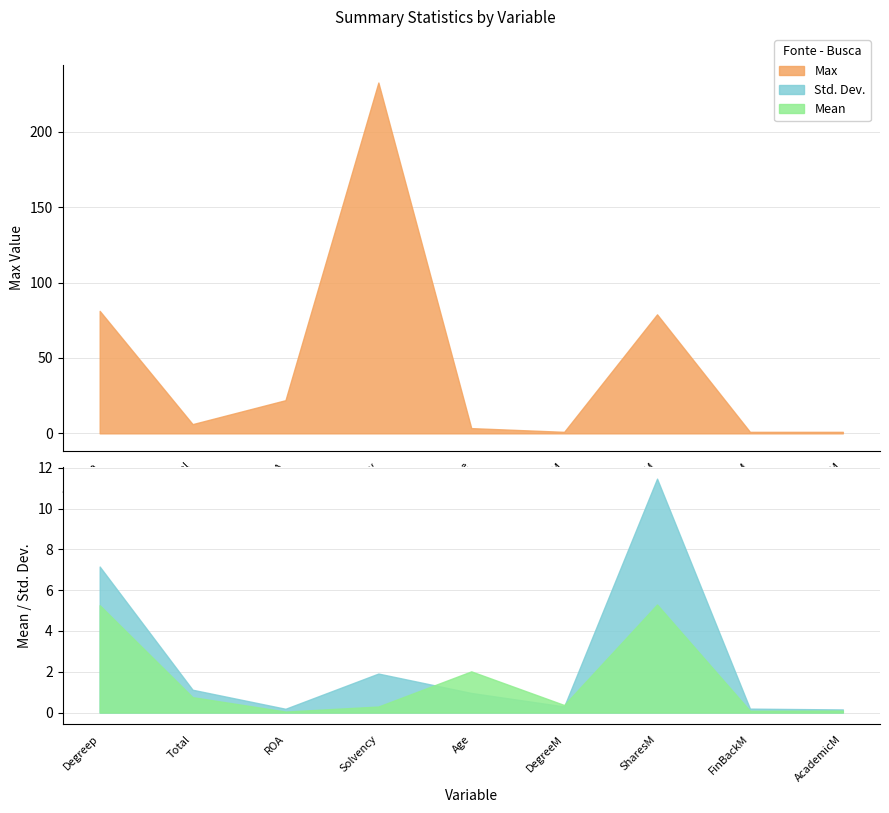

True or false: Mean has more than 2 points higher than both neighbors.

False